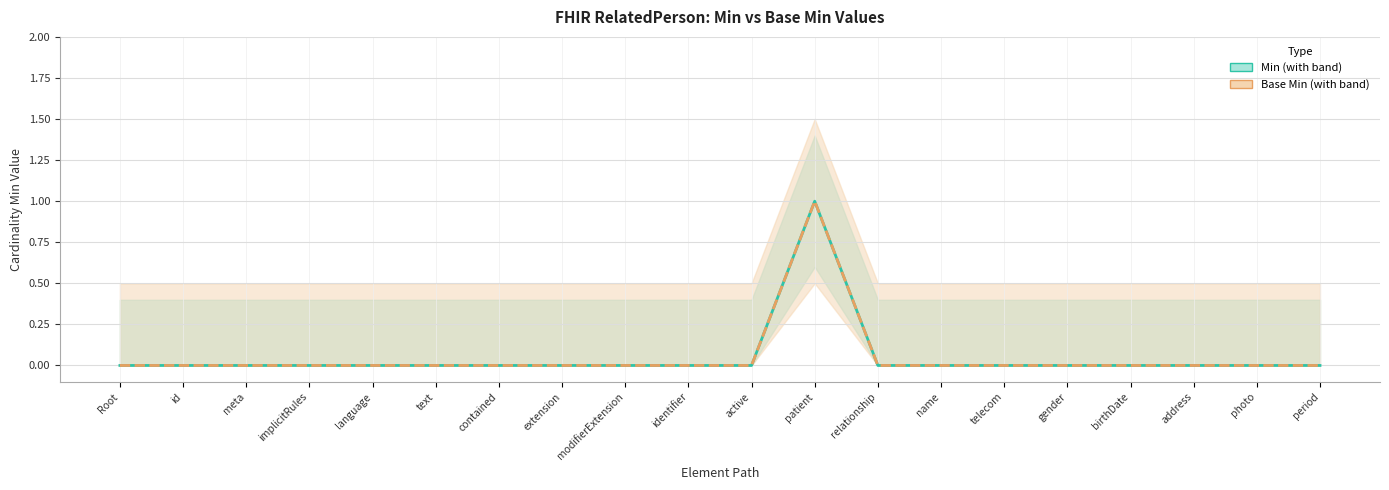

At which label is Min closest to 0?

Root